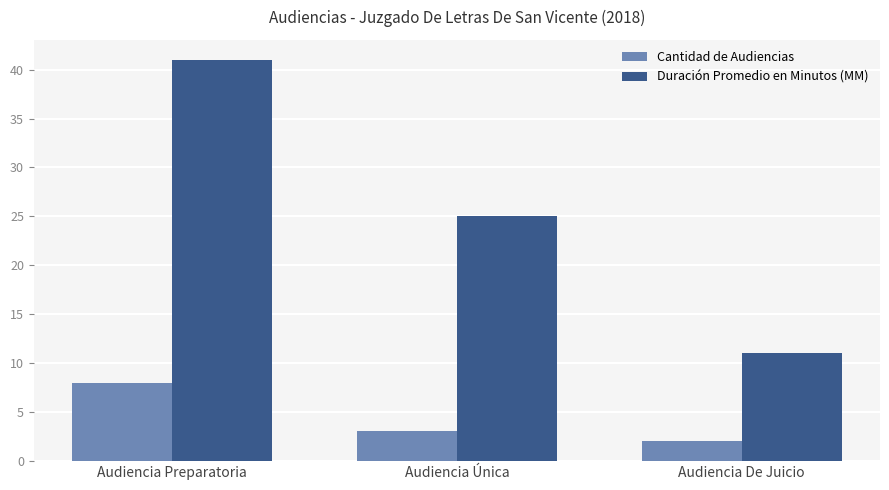

How many data points in Cantidad de Audiencias are less than 3?

1